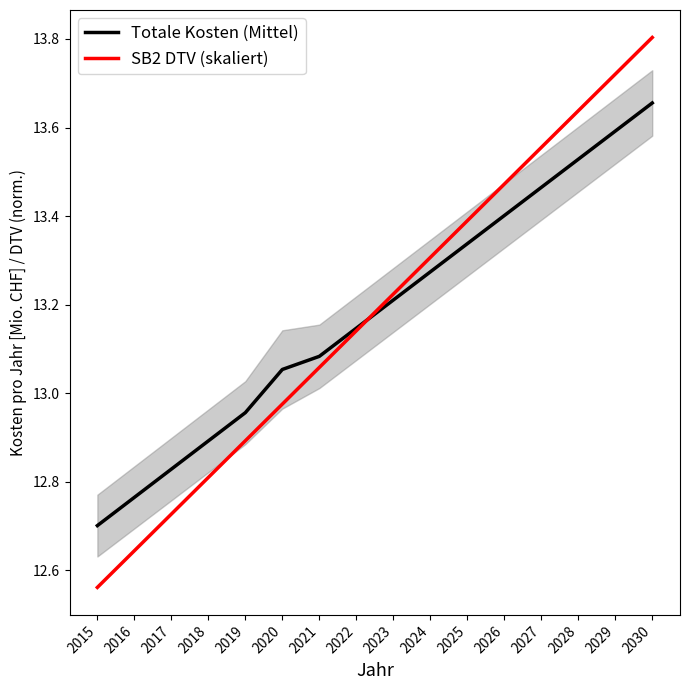

True or false: SB2 DTV (skaliert) has more than 2 points higher than both neighbors.

False